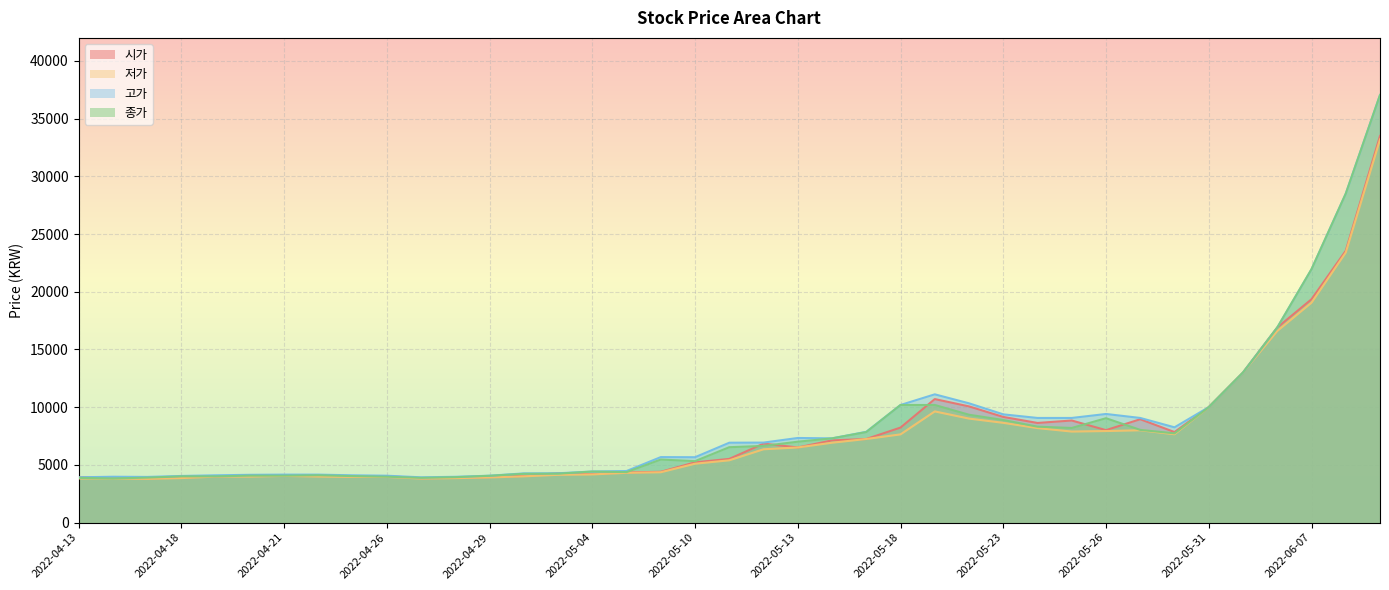

Reading left to right, what are all the values shown in this chart?

시가: 2022-04-13=3920	2022-04-14=3892	2022-04-15=3826	2022-04-18=3903	2022-04-19=4004	2022-04-20=4081	2022-04-21=4087	2022-04-22=4065	2022-04-25=4015	2022-04-26=4026	2022-04-27=3842	2022-04-28=3876	2022-04-29=3942	2022-05-02=4048	2022-05-03=4270	2022-05-04=4215	2022-05-06=4343	2022-05-09=4398	2022-05-10=5216	2022-05-11=5516	2022-05-12=6840	2022-05-13=6506	2022-05-16=7118	2022-05-17=7240	2022-05-18=8230	2022-05-19=10699	2022-05-20=10065	2022-05-23=9153	2022-05-24=8630	2022-05-25=8842	2022-05-26=8008	2022-05-27=8953	2022-05-30=7841	2022-05-31=10000	2022-06-02=13000	2022-06-03=16900	2022-06-07=19350	2022-06-08=23550	2022-06-09=33500
저가: 2022-04-13=3820	2022-04-14=3814	2022-04-15=3787	2022-04-18=3853	2022-04-19=3981	2022-04-20=3981	2022-04-21=4042	2022-04-22=3987	2022-04-25=3953	2022-04-26=3953	2022-04-27=3814	2022-04-28=3848	2022-04-29=3909	2022-05-02=4004	2022-05-03=4137	2022-05-04=4170	2022-05-06=4309	2022-05-09=4359	2022-05-10=5099	2022-05-11=5394	2022-05-12=6350	2022-05-13=6506	2022-05-16=6918	2022-05-17=7240	2022-05-18=7641	2022-05-19=9631	2022-05-20=9009	2022-05-23=8642	2022-05-24=8186	2022-05-25=7885	2022-05-26=7930	2022-05-27=7996	2022-05-30=7652	2022-05-31=10000	2022-06-02=13000	2022-06-03=16600	2022-06-07=19050	2022-06-08=23400	2022-06-09=33200
고가: 2022-04-13=3920	2022-04-14=3970	2022-04-15=3953	2022-04-18=4037	2022-04-19=4093	2022-04-20=4137	2022-04-21=4154	2022-04-22=4154	2022-04-25=4093	2022-04-26=4059	2022-04-27=3920	2022-04-28=3965	2022-04-29=4059	2022-05-02=4259	2022-05-03=4270	2022-05-04=4421	2022-05-06=4465	2022-05-09=5672	2022-05-10=5661	2022-05-11=6918	2022-05-12=6929	2022-05-13=7329	2022-05-16=7296	2022-05-17=7863	2022-05-18=10188	2022-05-19=11111	2022-05-20=10332	2022-05-23=9376	2022-05-24=9064	2022-05-25=9064	2022-05-26=9409	2022-05-27=9064	2022-05-30=8252	2022-05-31=10000	2022-06-02=13000	2022-06-03=16900	2022-06-07=21950	2022-06-08=28500	2022-06-09=37050
종가: 2022-04-13=3871	2022-04-14=3821	2022-04-15=3893	2022-04-18=4004	2022-04-19=4004	2022-04-20=4065	2022-04-21=4065	2022-04-22=4099	2022-04-25=4026	2022-04-26=3971	2022-04-27=3876	2022-04-28=3932	2022-04-29=4054	2022-05-02=4226	2022-05-03=4238	2022-05-04=4421	2022-05-06=4371	2022-05-09=5461	2022-05-10=5322	2022-05-11=6529	2022-05-12=6640	2022-05-13=7007	2022-05-16=7296	2022-05-17=7841	2022-05-18=10188	2022-05-19=10188	2022-05-20=9343	2022-05-23=8887	2022-05-24=8308	2022-05-25=8197	2022-05-26=9042	2022-05-27=8030	2022-05-30=7730	2022-05-31=10000	2022-06-02=13000	2022-06-03=16900	2022-06-07=21950	2022-06-08=28500	2022-06-09=37050